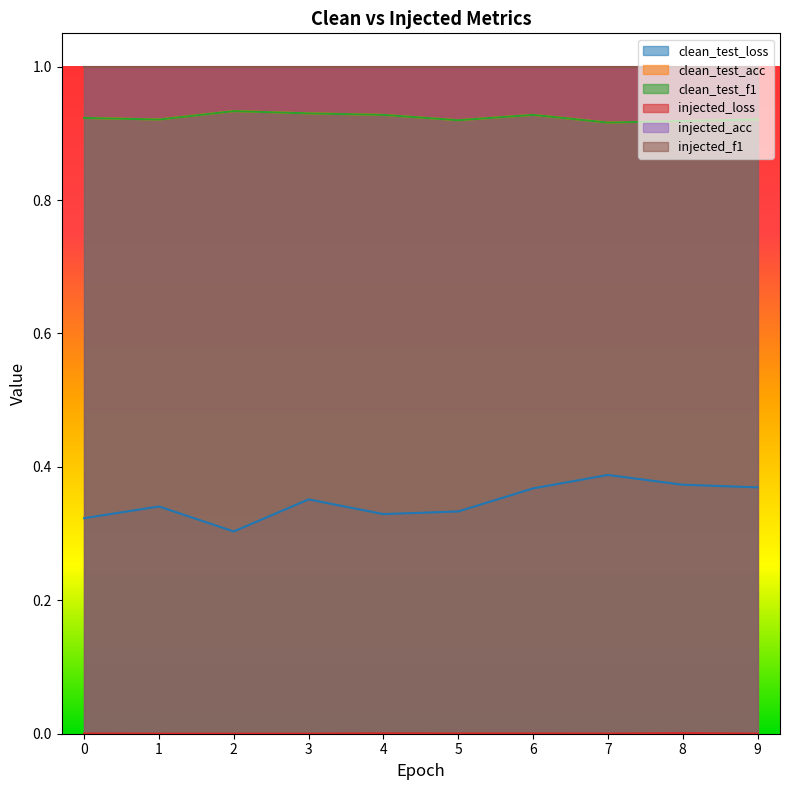

Which series changed the most between 6 and 9?

clean_test_f1